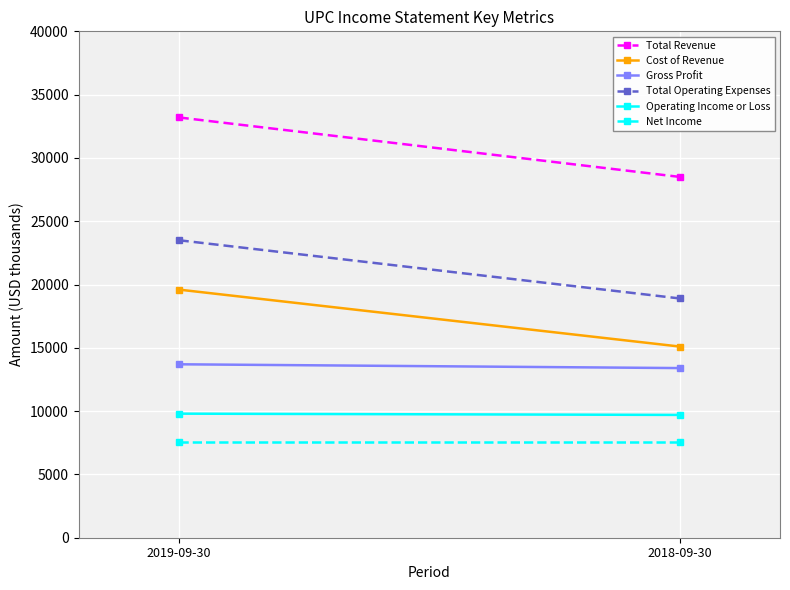

Reading right to left, transcribe all the data shown in this chart.

Total Revenue: 28500	33200
Cost of Revenue: 15100	19600
Gross Profit: 13400	13700
Total Operating Expenses: 18900	23500
Operating Income or Loss: 9700	9800
Net Income: 7600	7600